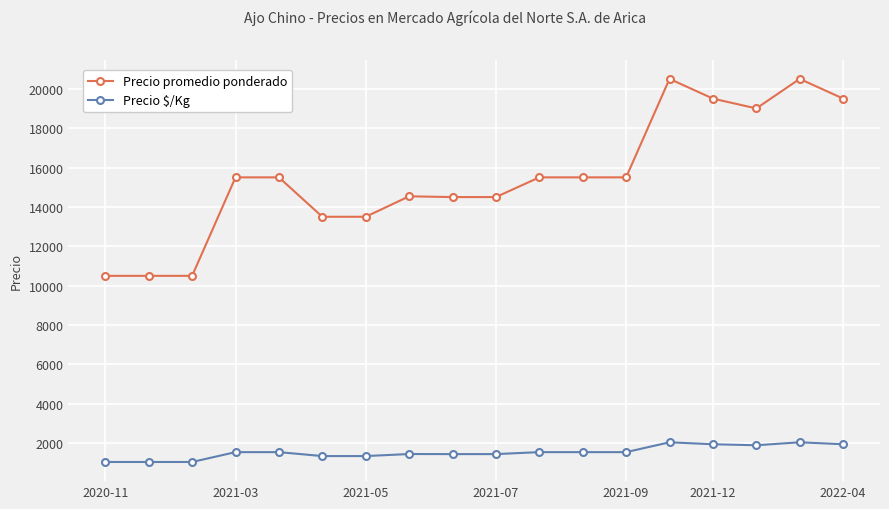

Which series has the largest total across all categories?

Precio promedio ponderado